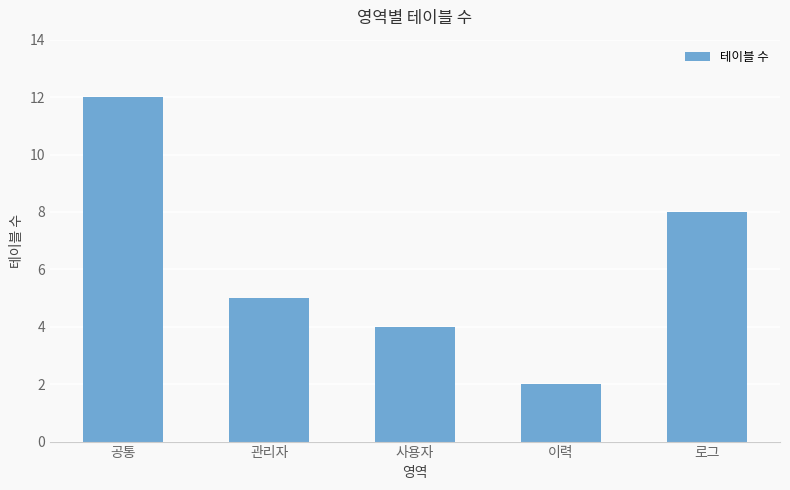

What is the value of the 2nd bar from the left?

5